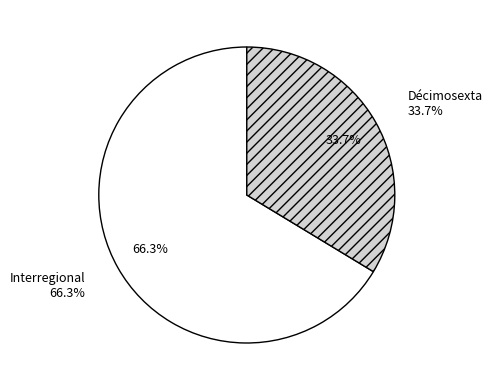

Is it true that Interregional is 66% of the pie?

True